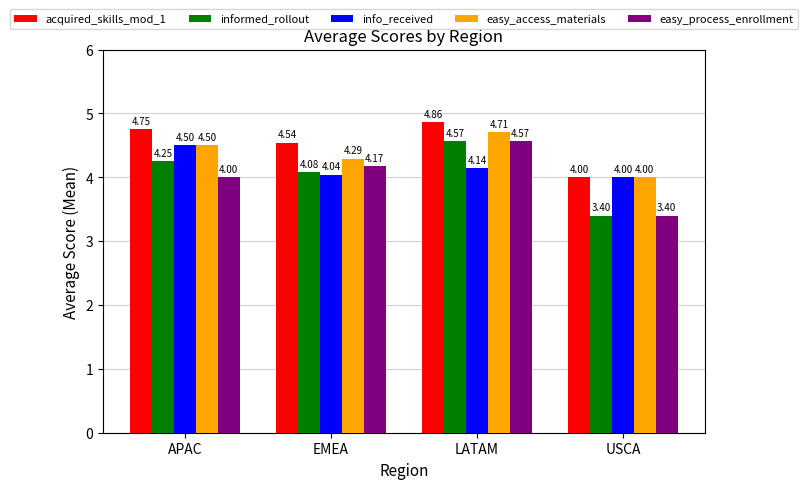

How many acquired_skills_mod_1 values are between 4 and 5?

4